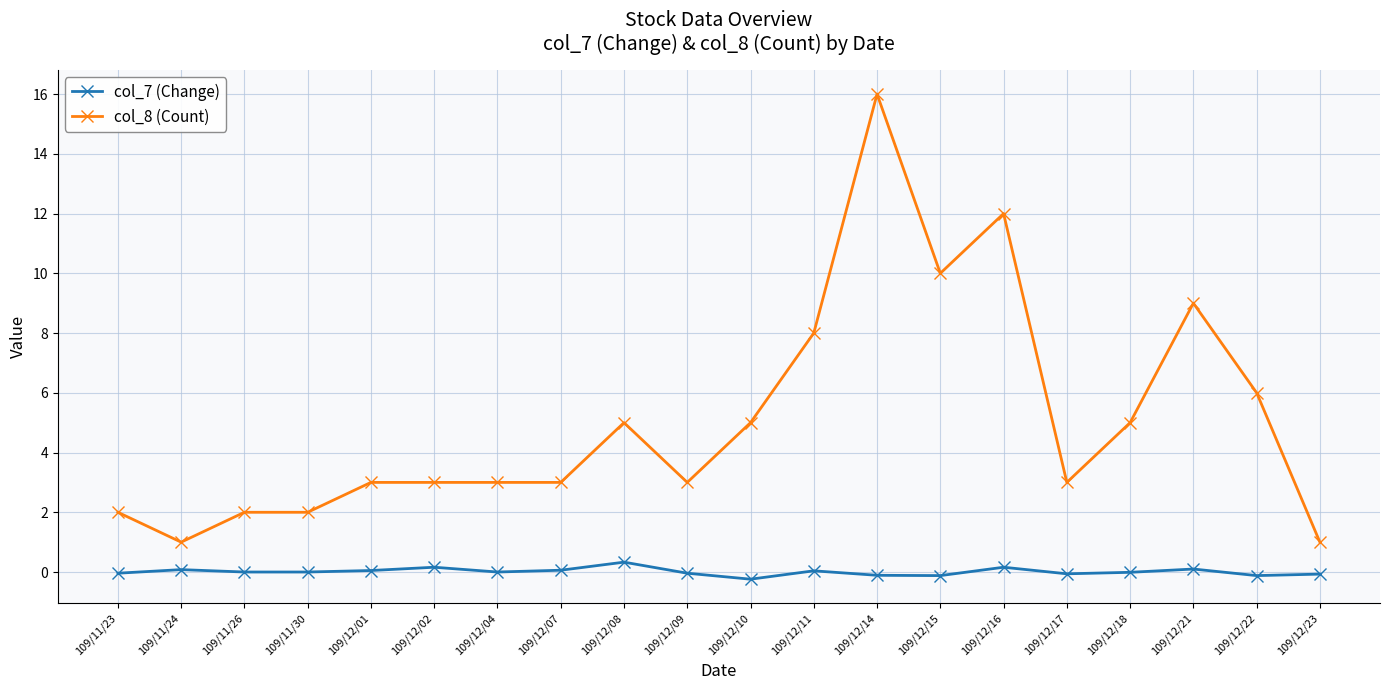

Count the number of categories in the chart.

20